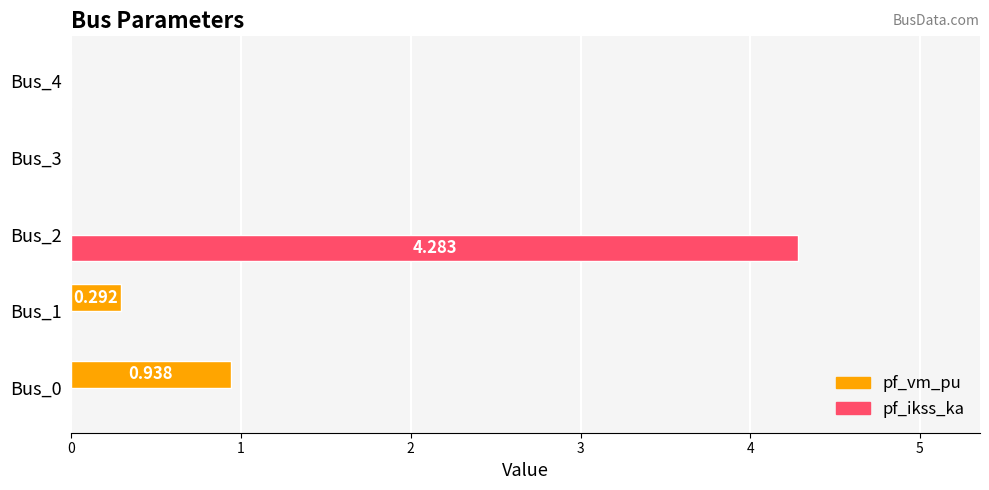

Which series has the largest range (max minus min)?

pf_ikss_ka